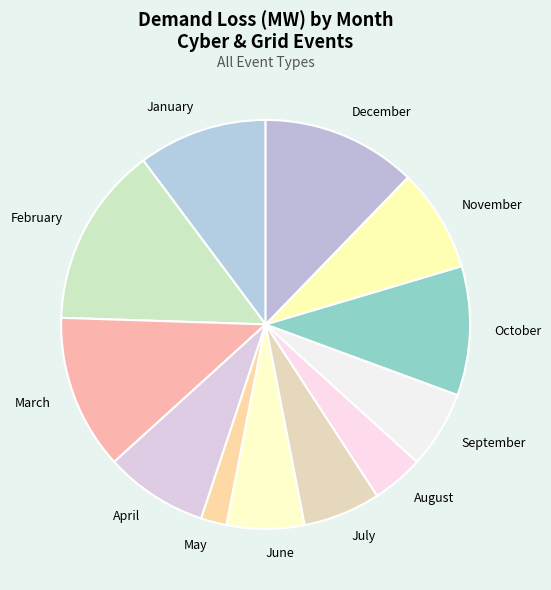

Is the sum of May and October greater than half?

No